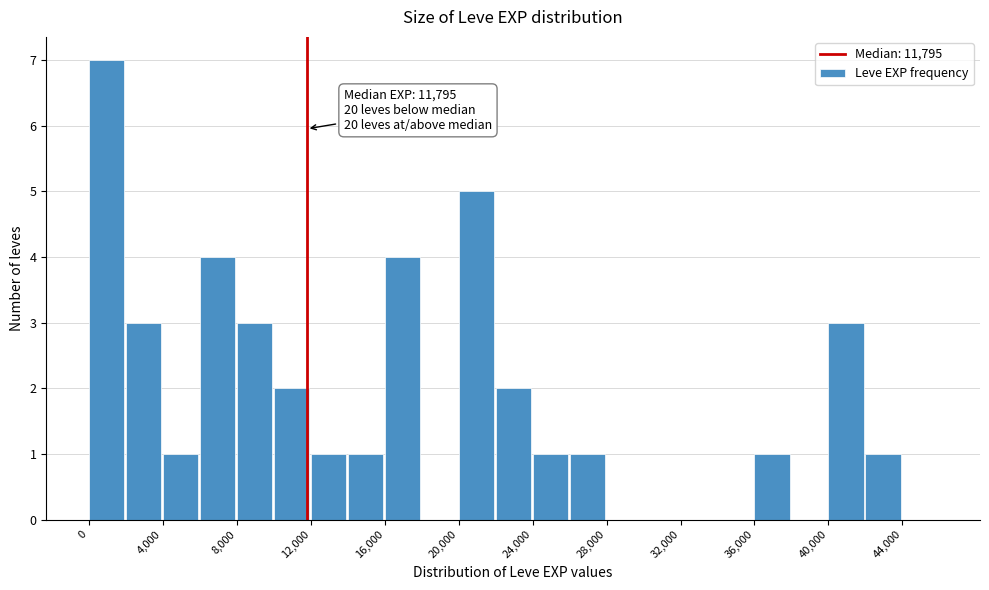

Which range on the x-axis has the tallest bar?

0 to 2000